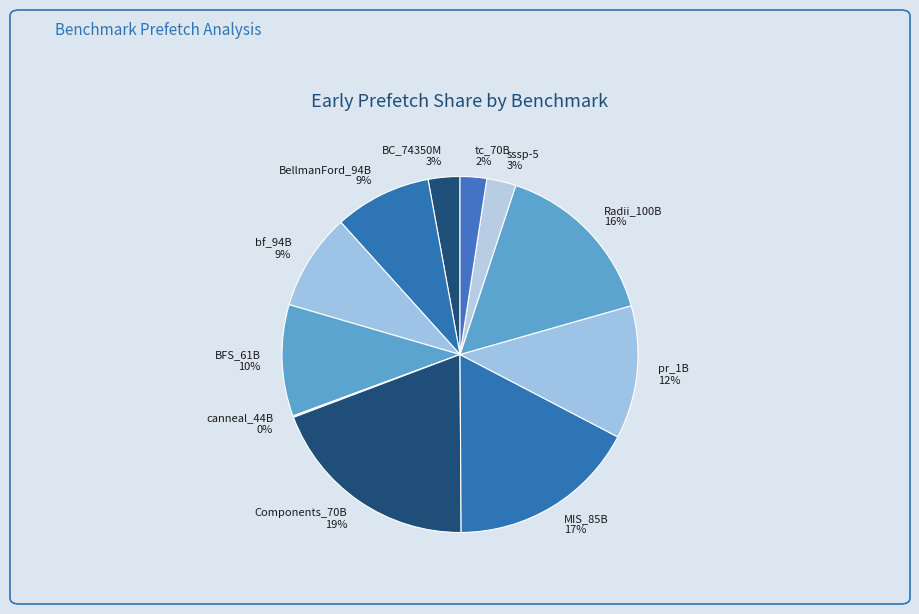

To the nearest percent, what percentage of the pie is Components_70B?

19%